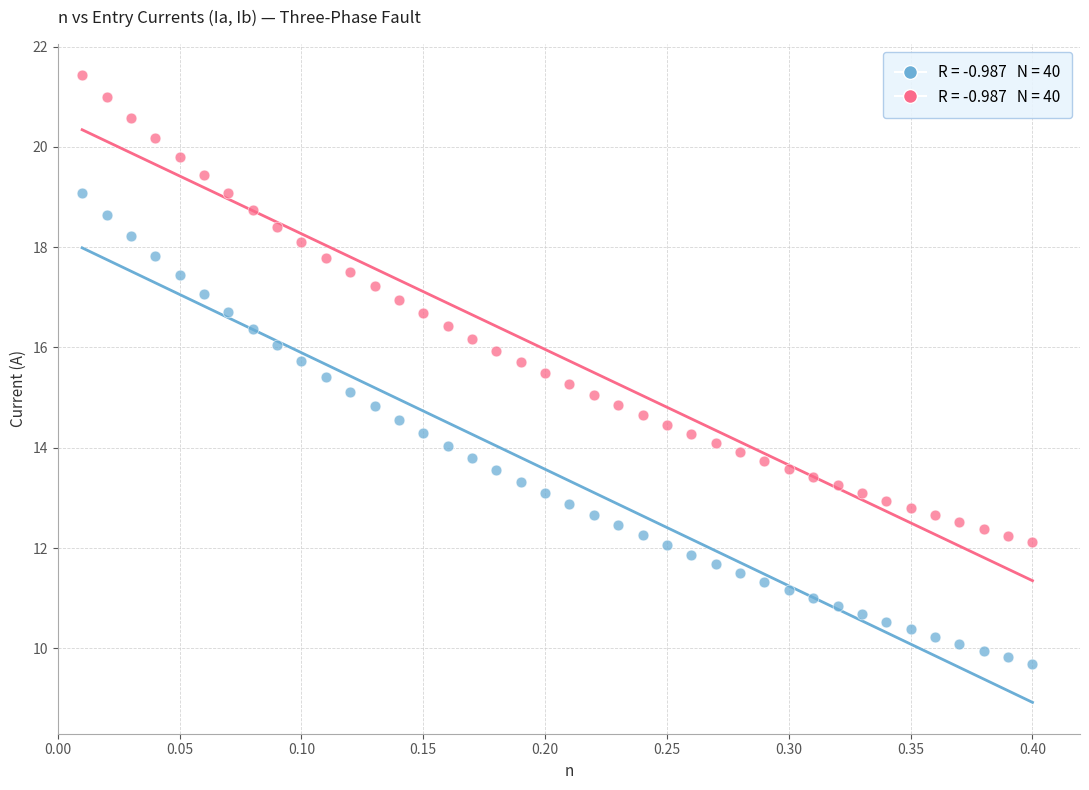

Across all data points, what is the range of X values (max minus min)?

0.4